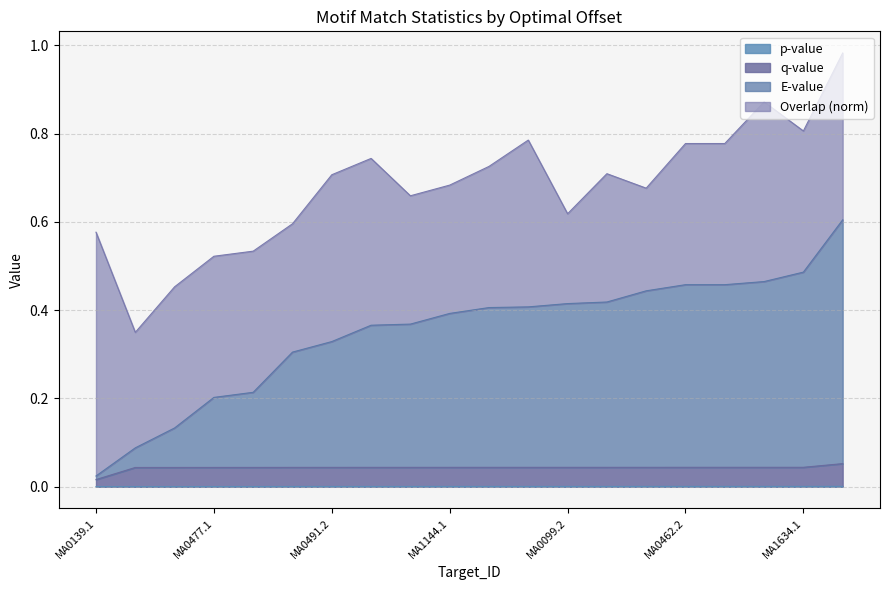

Does the chart have visible grid lines?

Yes